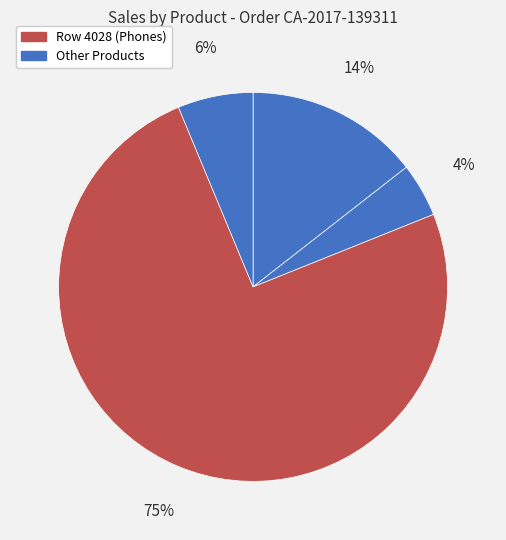

How many slices are in this pie chart?

4